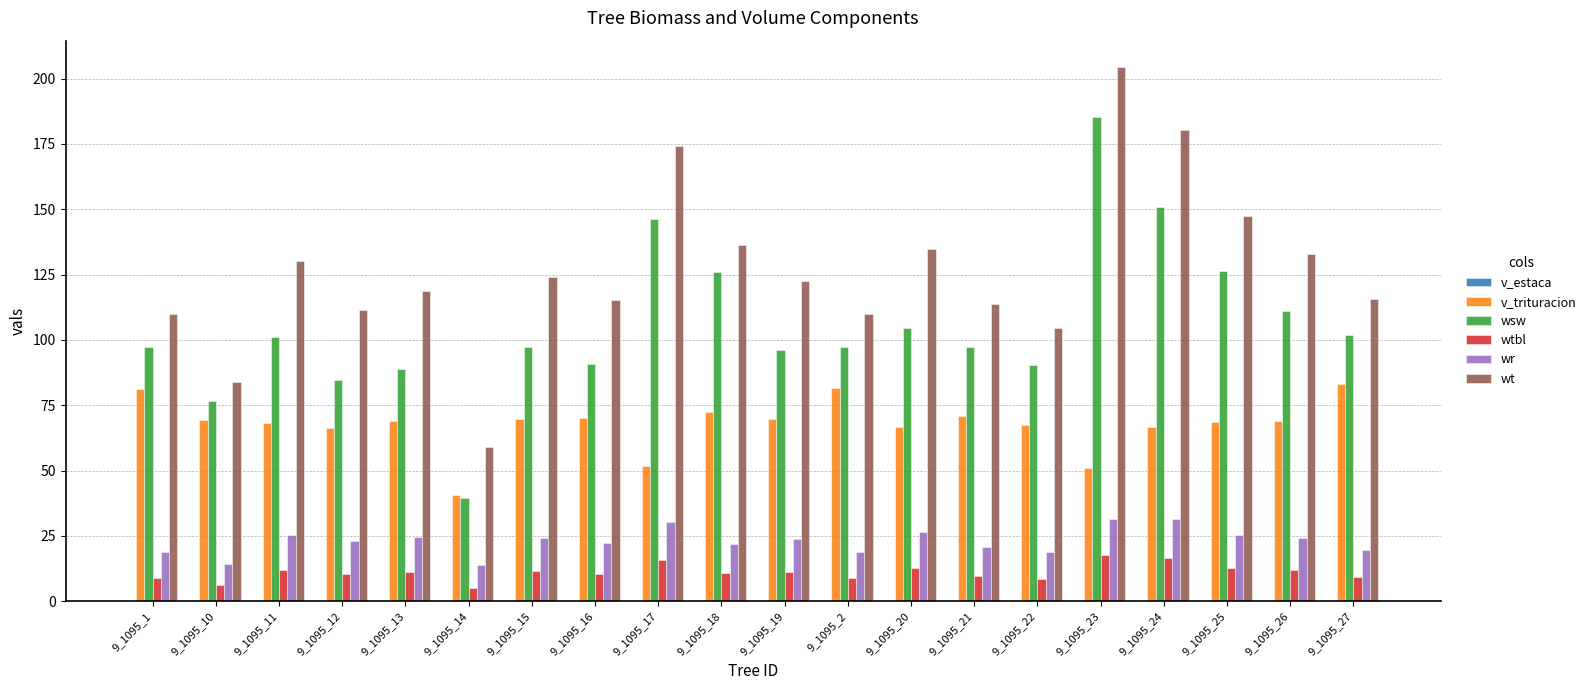

What is the maximum value shown in the chart?

204.3